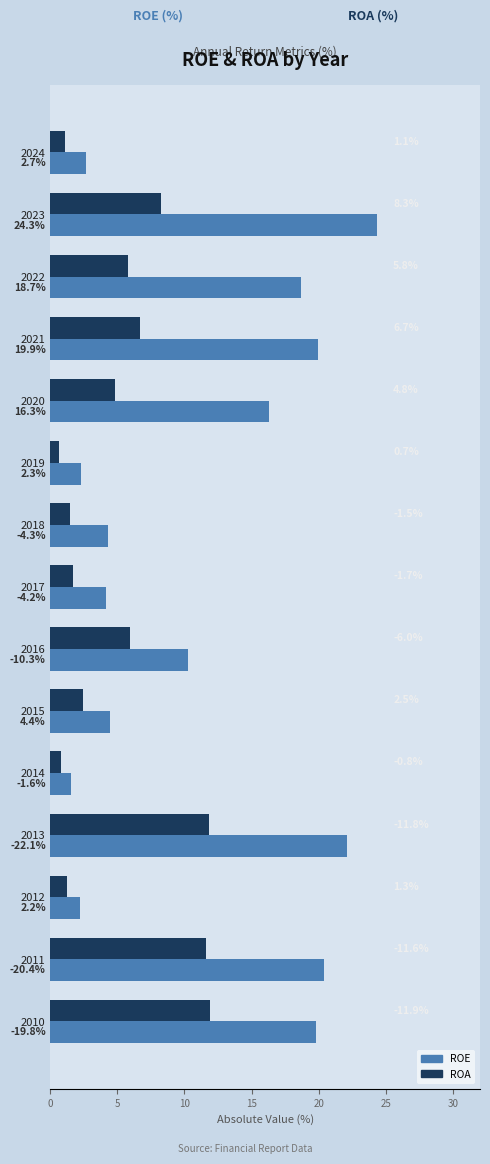

Which category has the highest value across all series?

2023